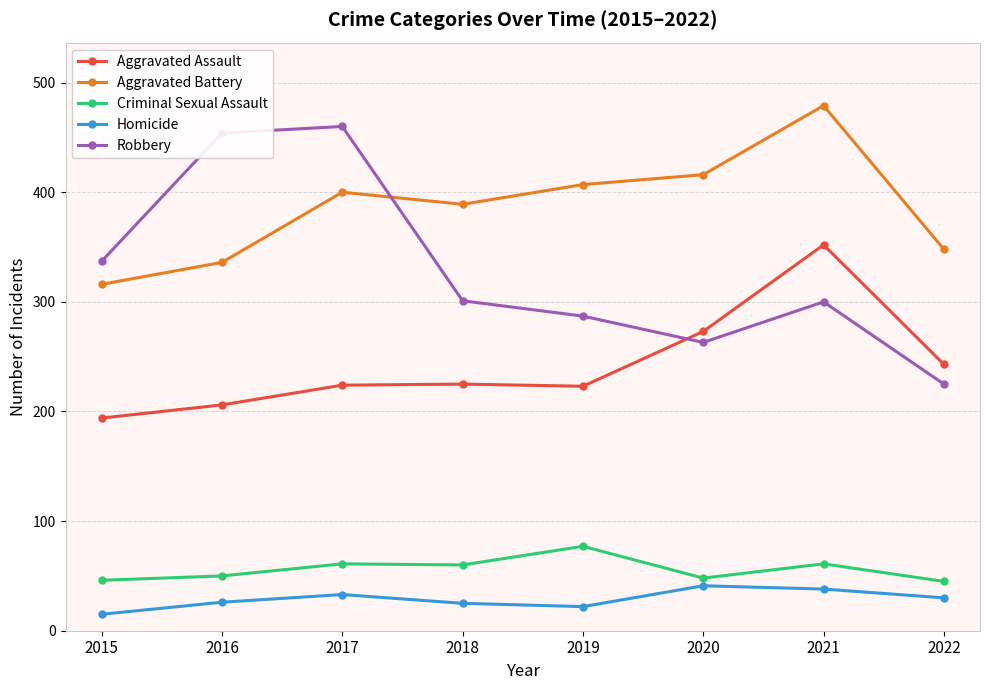

Read the Aggravated Battery value at 2019, to the nearest 5.

405